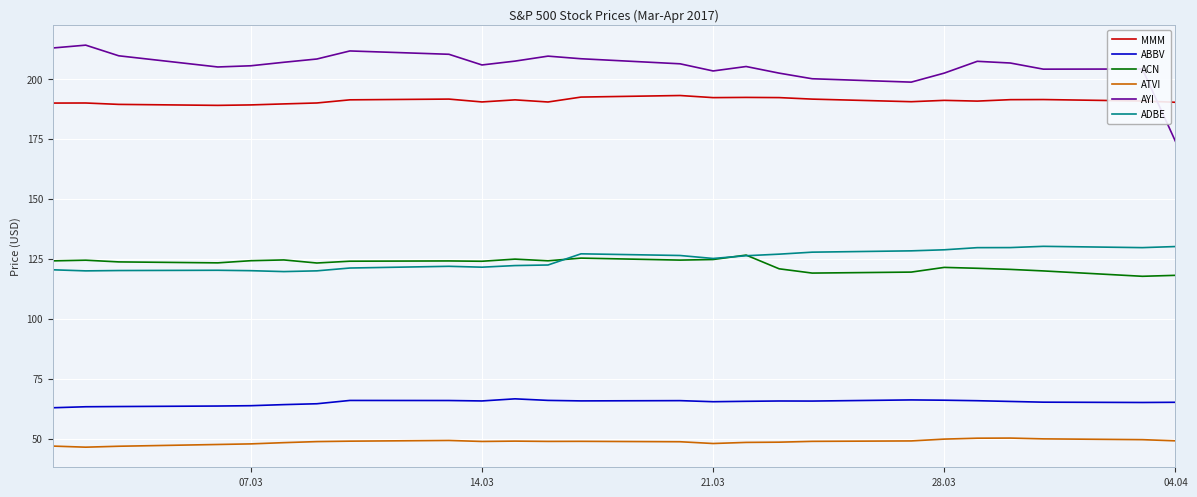

What is the highest value of the ACN series?

126.5